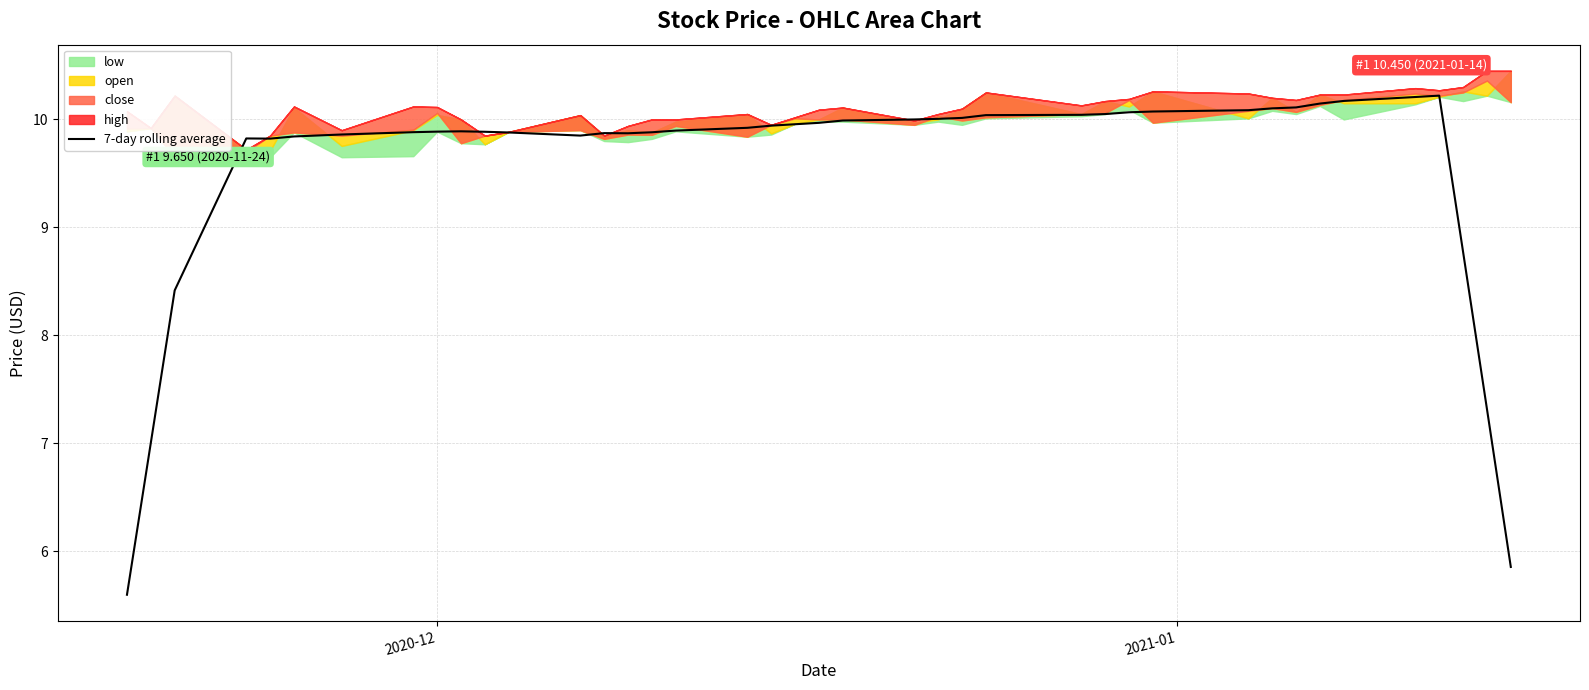

What is the value of the 23rd point from the left?

10.0